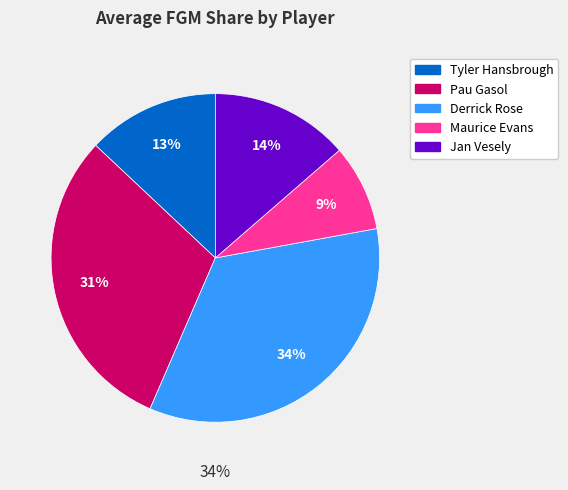

To the nearest percent, what portion does Jan Vesely represent?

14%